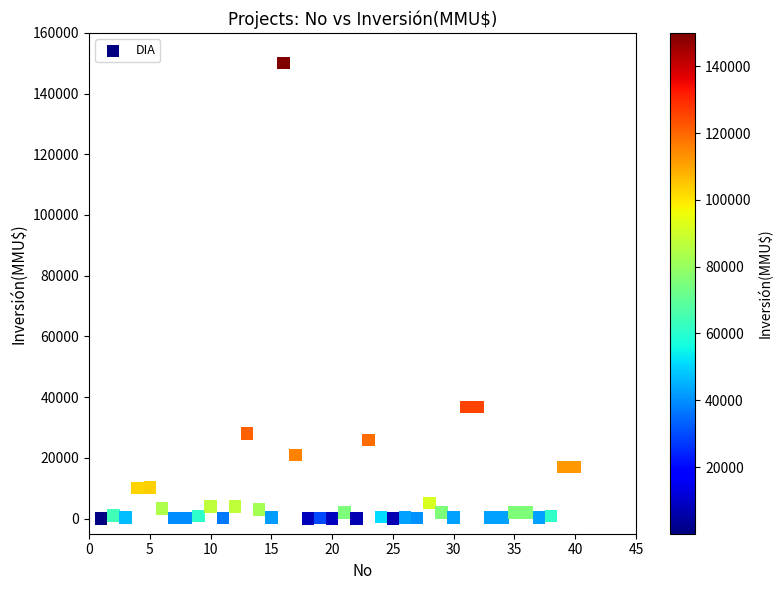

What is the range of X values (max minus min)?

39